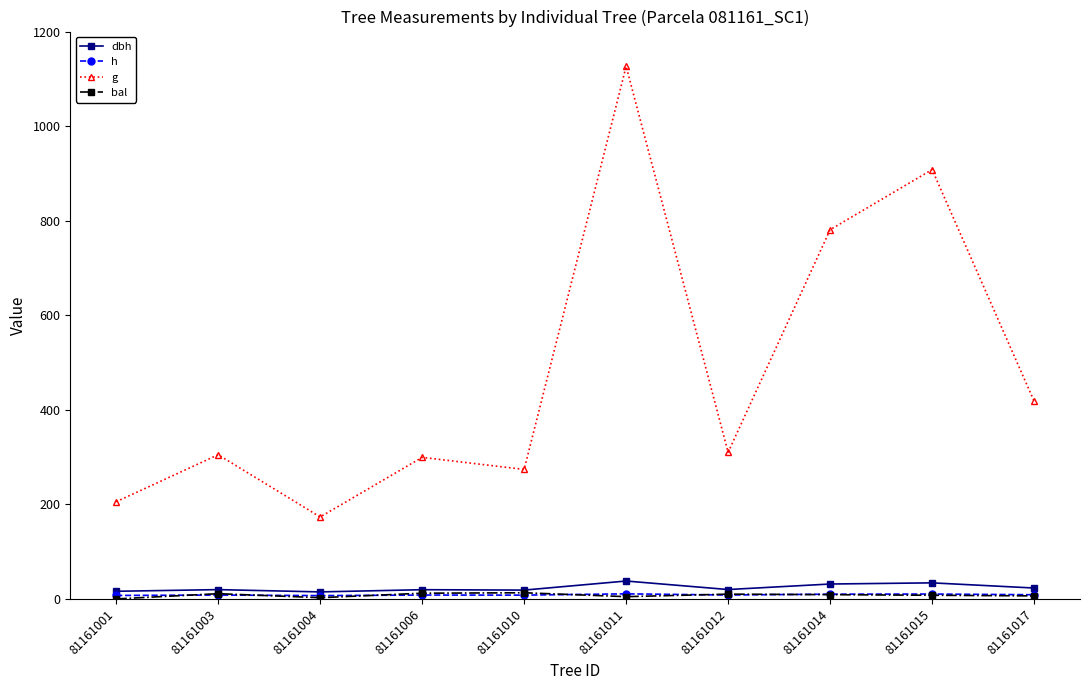

True or false: g and bal cross at least once.

False